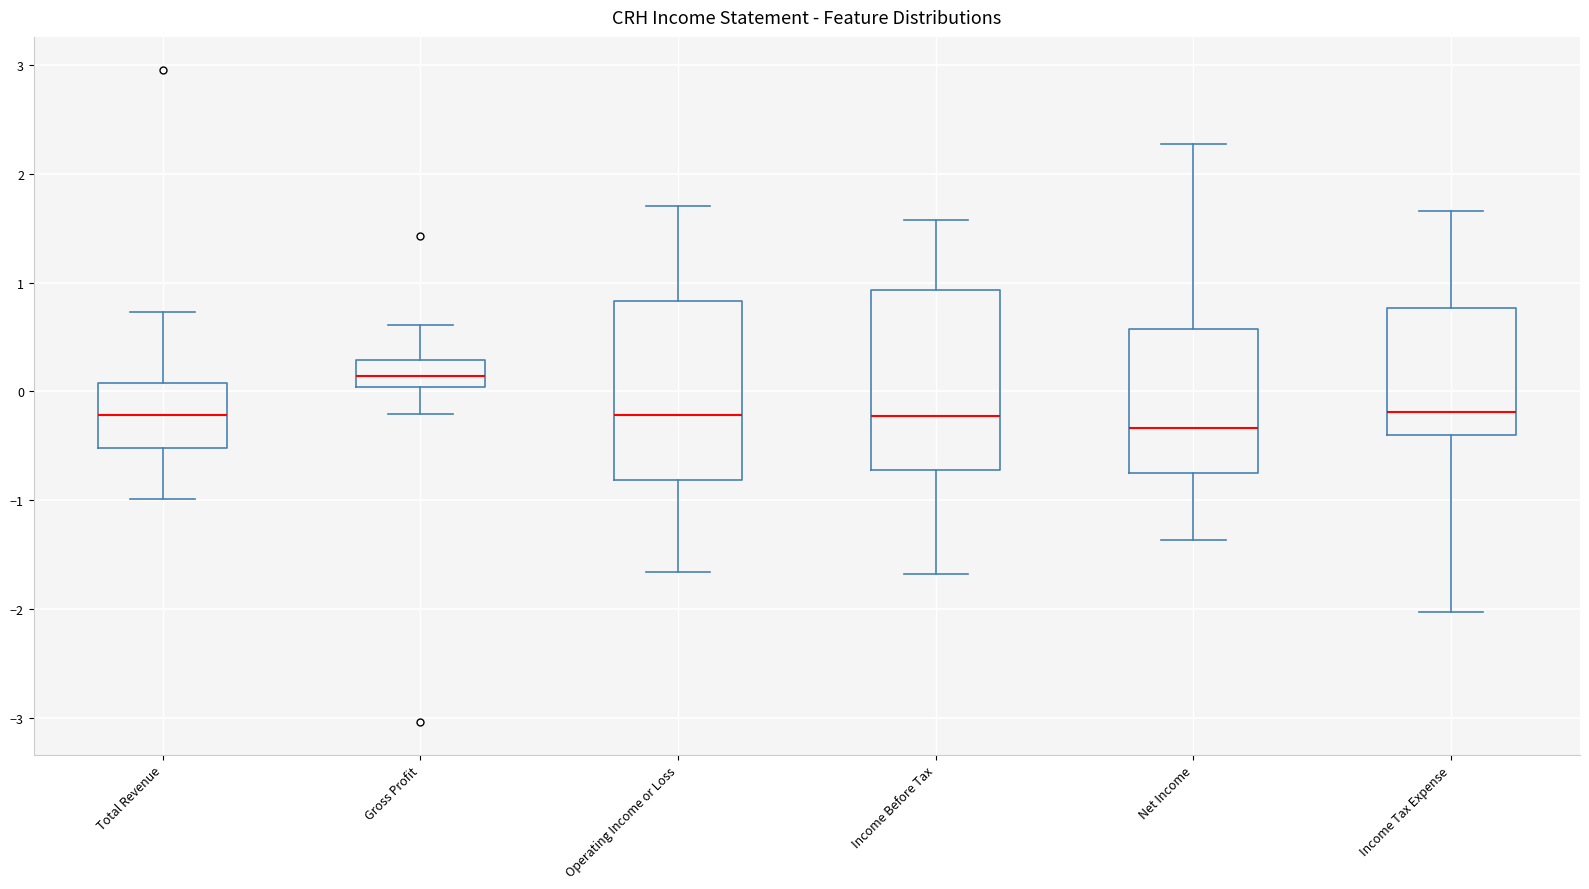

Reading left to right, read every box against the y-axis: the position of its median line, the range the box covers, and the ends of its whiskers. The values are not printed on the chart, so give them approximately, as read against the axis.

Total Revenue: median -0.2, box -0.5 to 0.1, whiskers -1.0 to 0.7
Gross Profit: median 0.1, box 0.0 to 0.3, whiskers -0.2 to 0.6
Operating Income or Loss: median -0.2, box -0.8 to 0.8, whiskers -1.7 to 1.7
Income Before Tax: median -0.2, box -0.7 to 0.9, whiskers -1.7 to 1.6
Net Income: median -0.3, box -0.8 to 0.6, whiskers -1.4 to 2.3
Income Tax Expense: median -0.2, box -0.4 to 0.8, whiskers -2.0 to 1.7